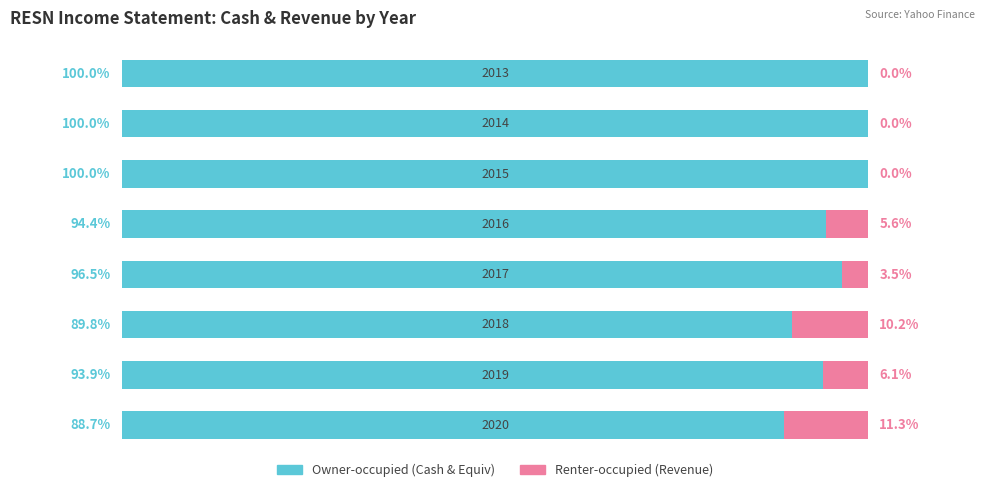

Are the bars horizontal?

Yes